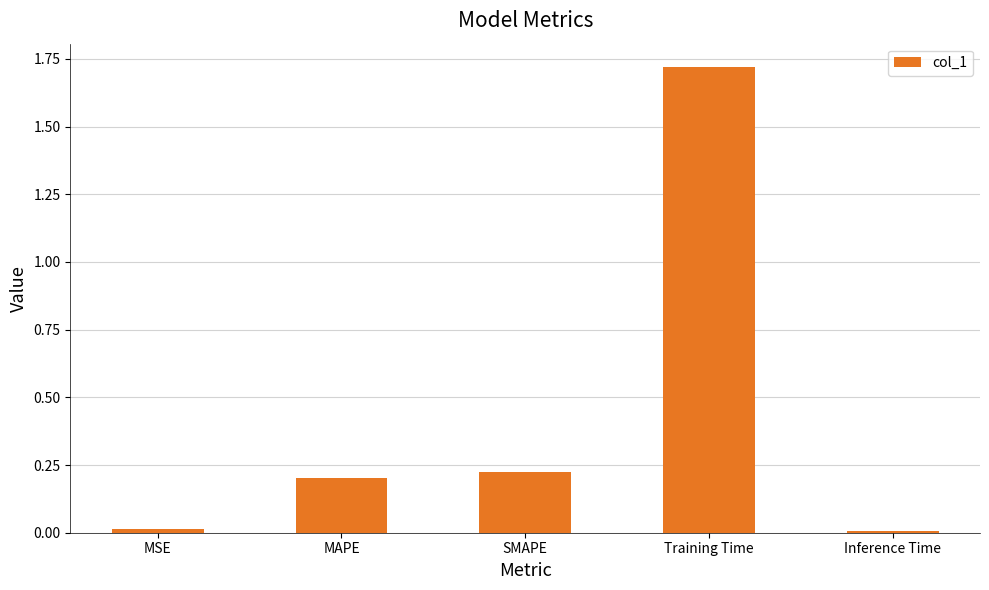

How many bars are there in total?

5